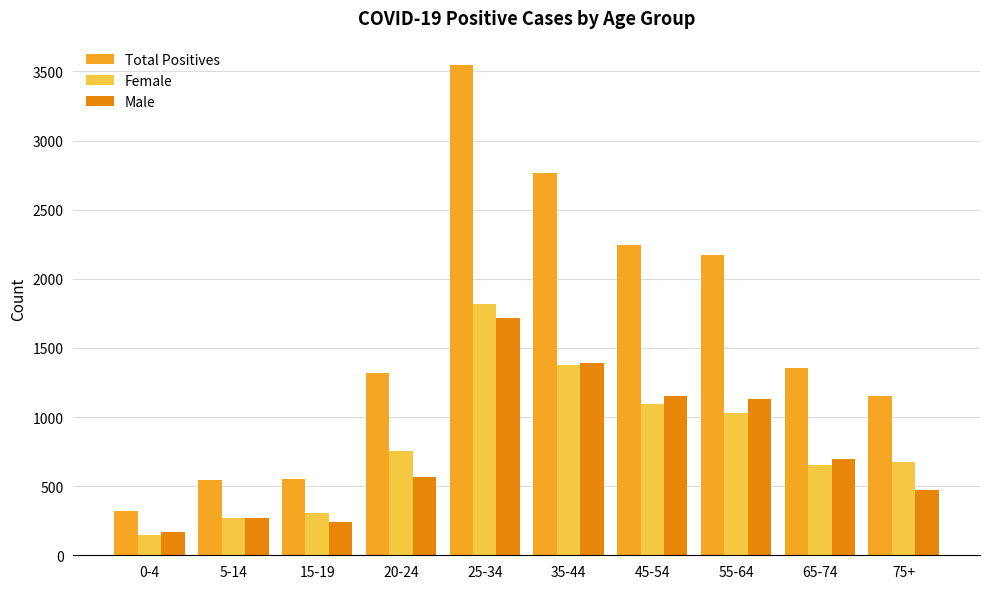

The Male series shows 1719 at 25-34. True or false?

True